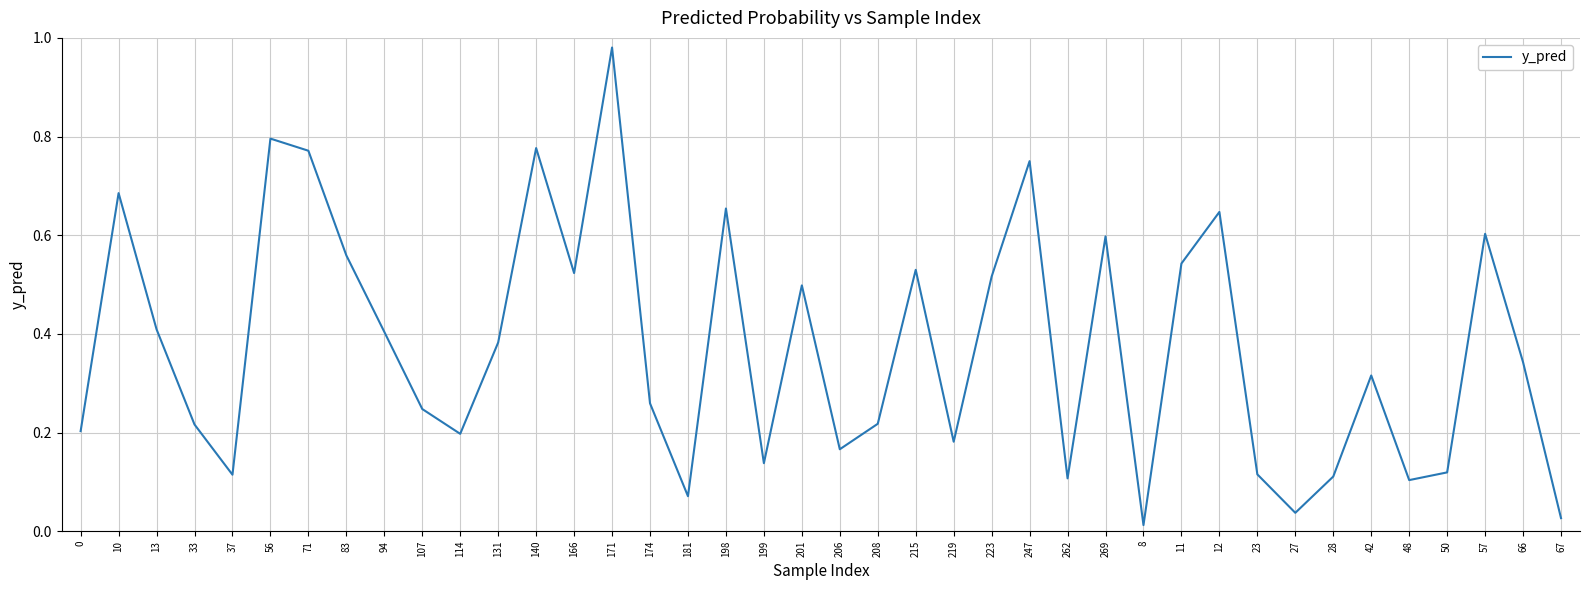

How many interior local valleys (lower than both neighbors) does the data have?

11